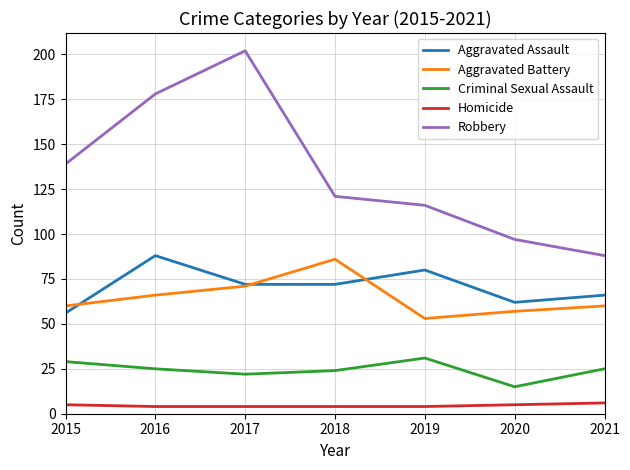

What is the greatest value displayed?

202